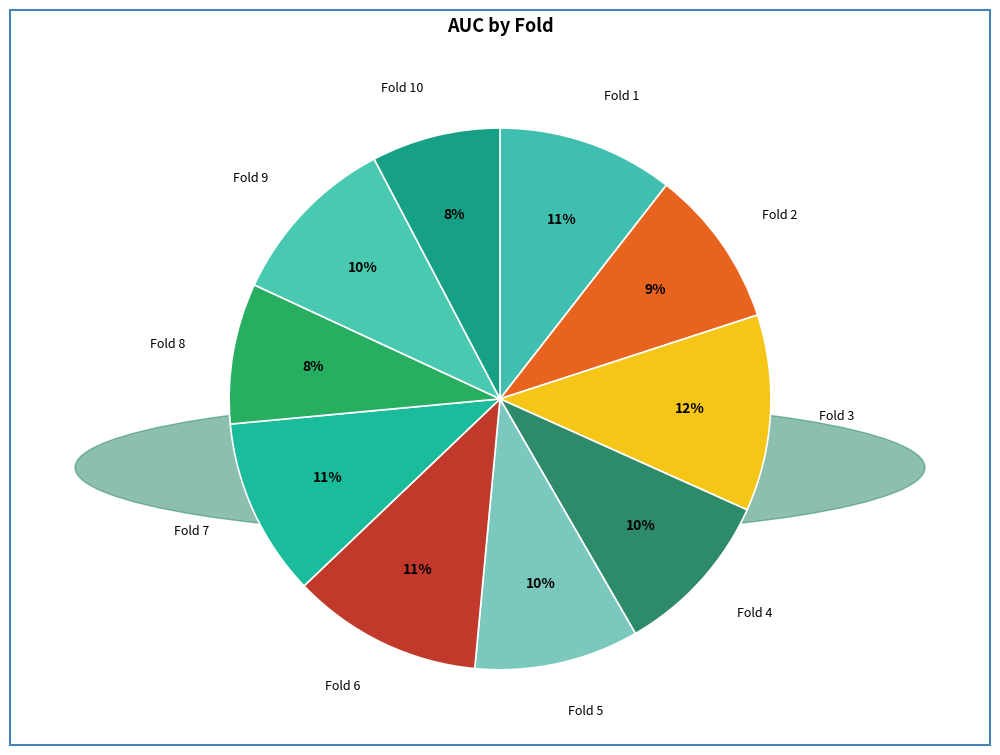

How many segments does this pie chart have?

10